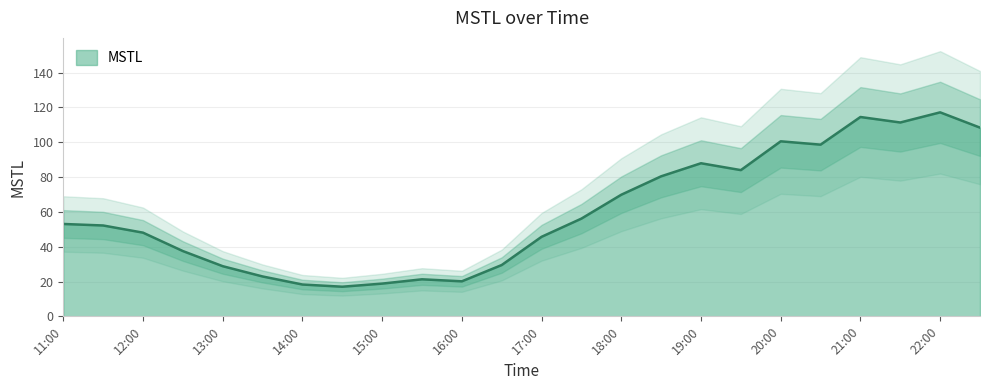

The MSTL series shows 17.1 at 18:00. True or false?

False